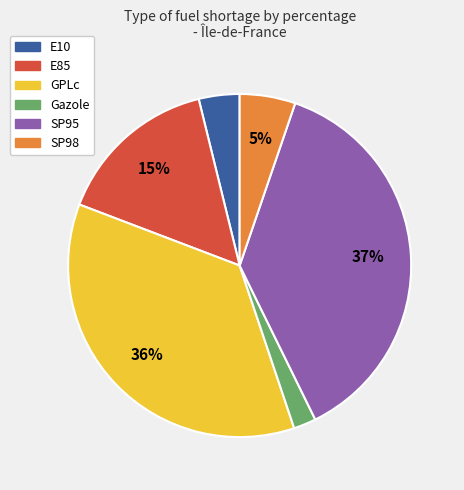

What is the ratio of the value at E85 to the value at GPLc?

0.4